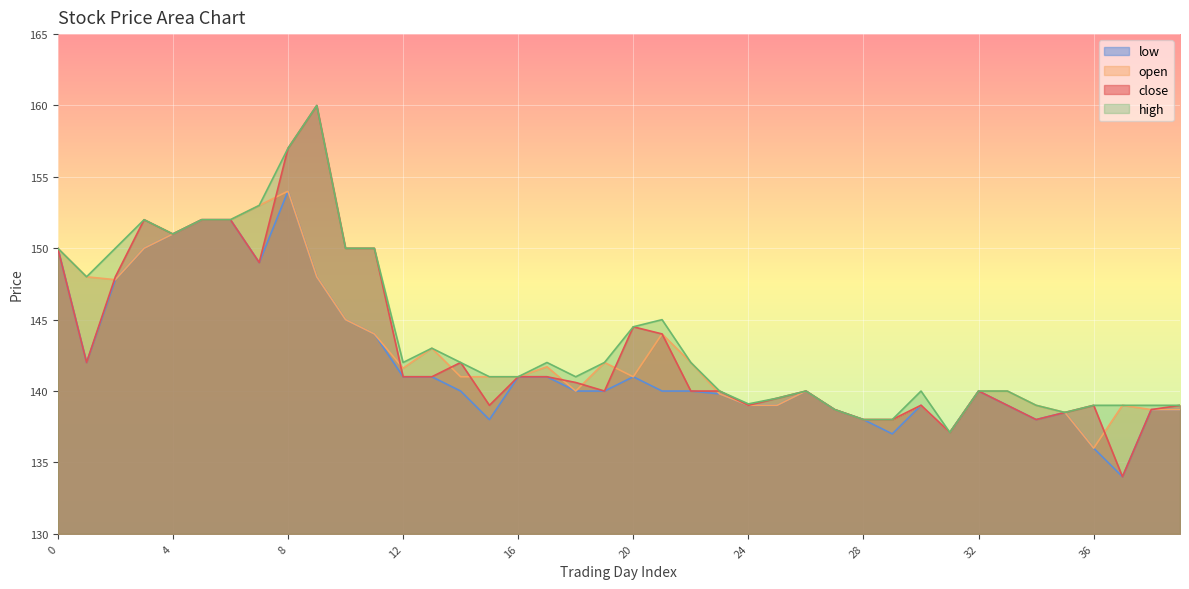

True or false: high has a value of 36.3 at 26.

False